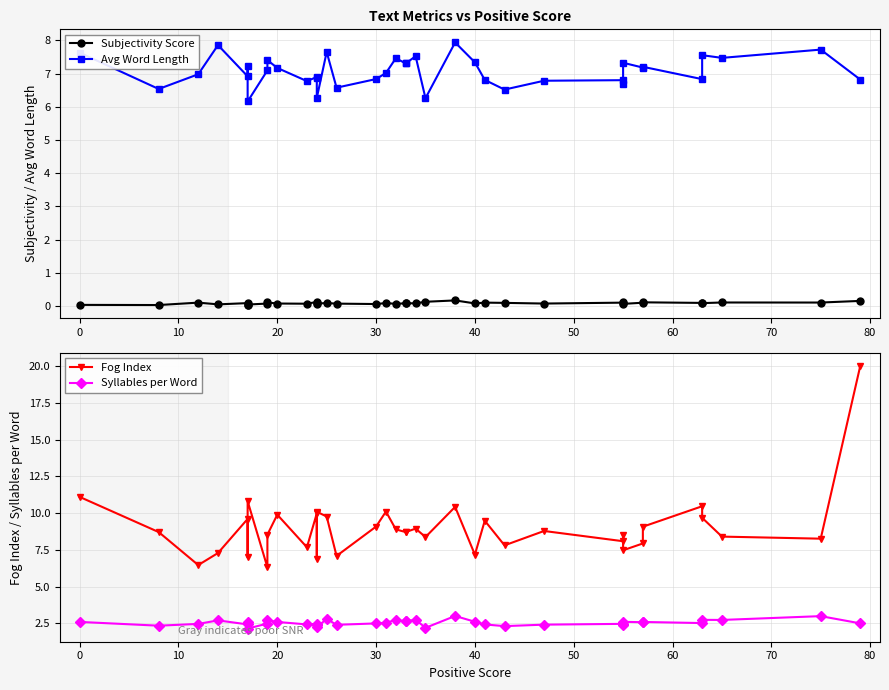

What is the value of the Avg Word Length point at the 30th from the left?

6.7